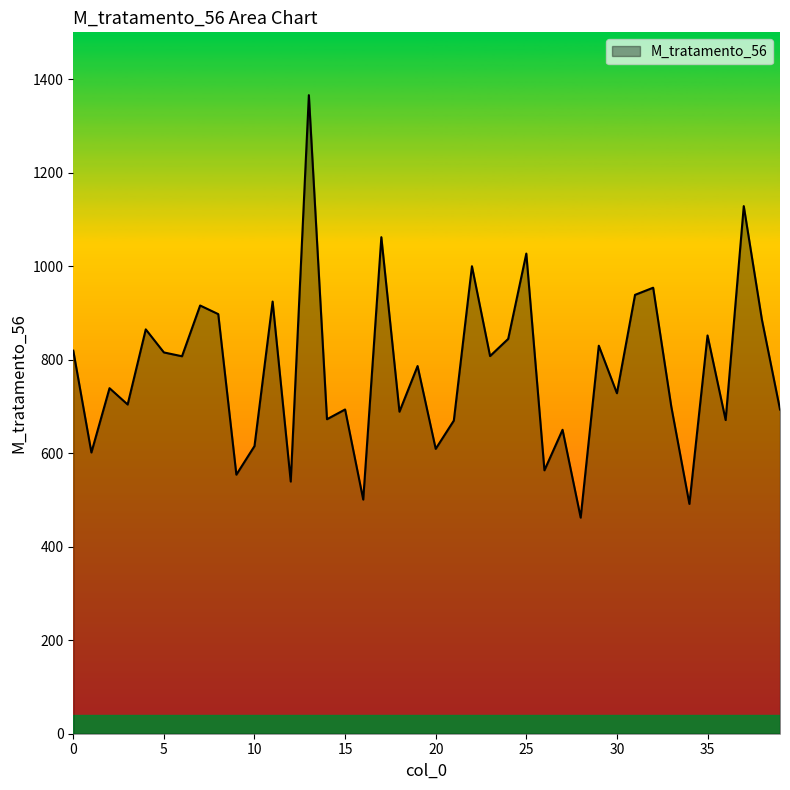

What is the difference between the maximum and second lowest values?

874.1